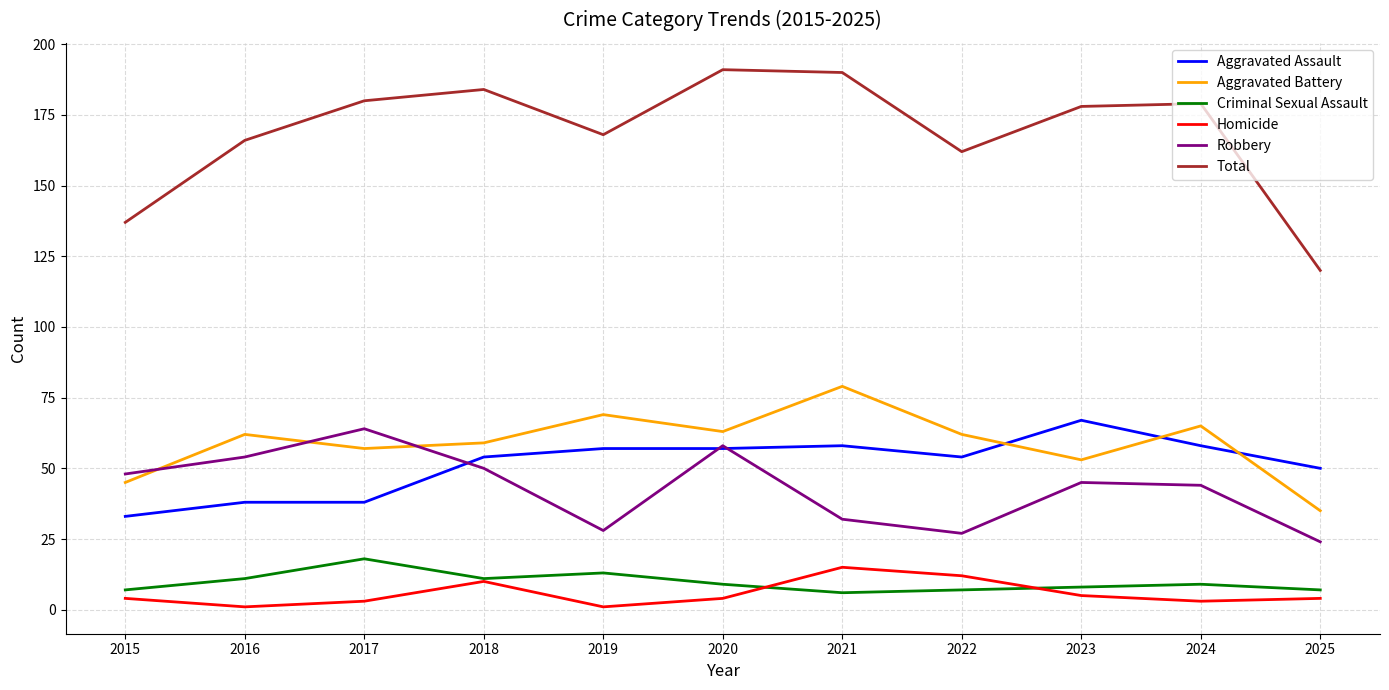

Which series has the largest range (max minus min)?

Total